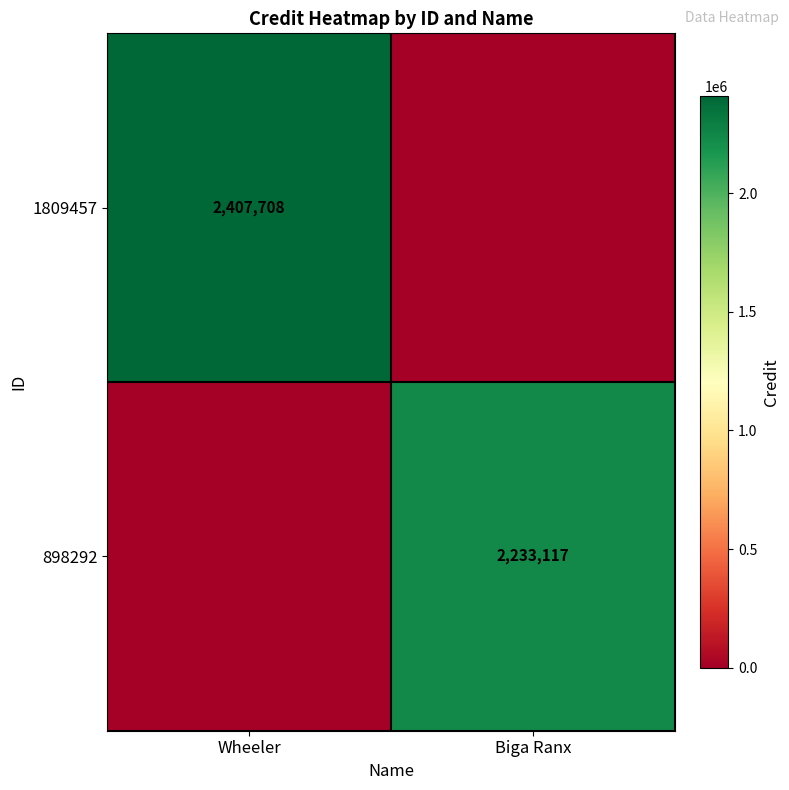

True or false: 898292 has a value of 2233117 at Biga Ranx.

True